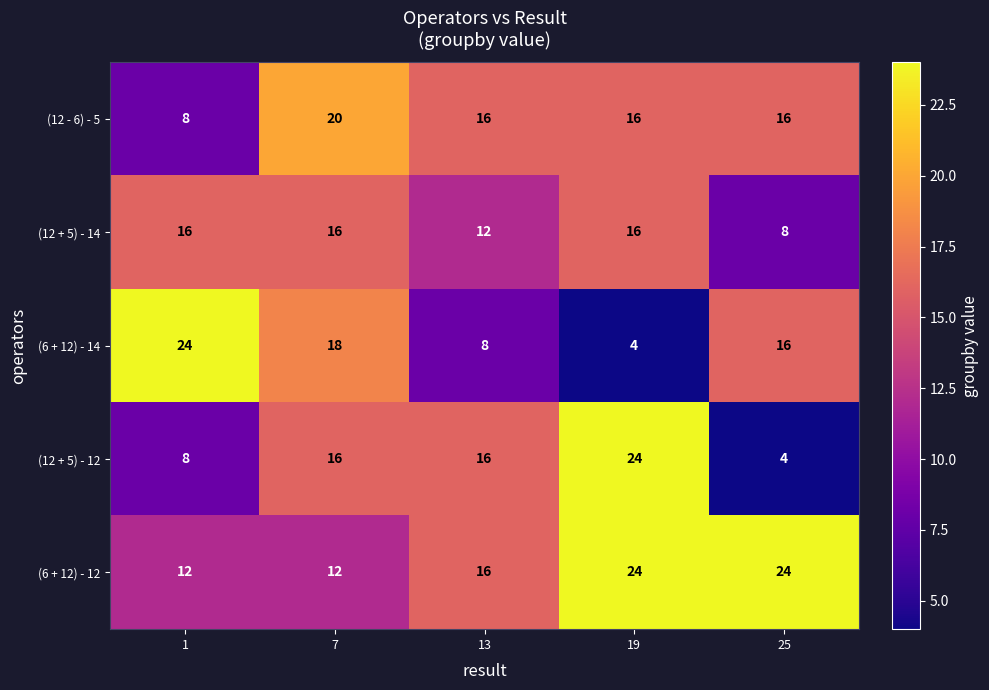

What is the difference between the (12 - 6) - 5 values at 25 and 1?

8